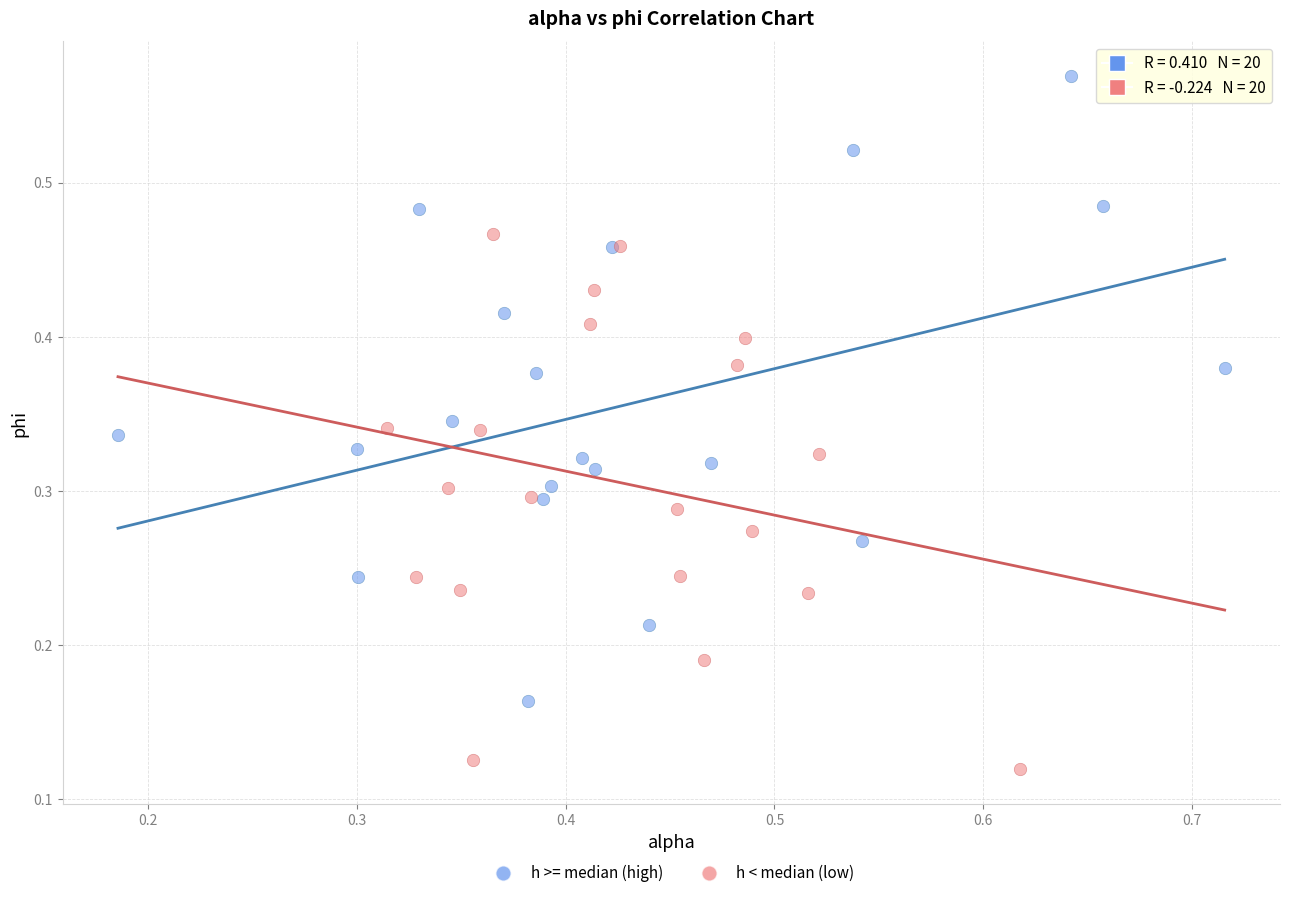

Which series contains the lowest Y value?

h < median (low)